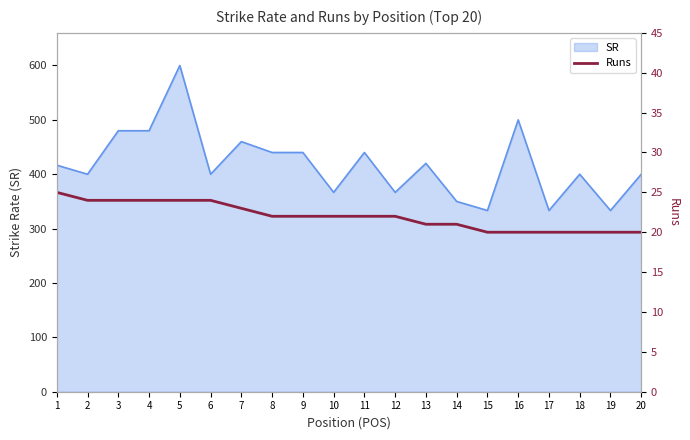

At which label does the data first exceed 22?

1